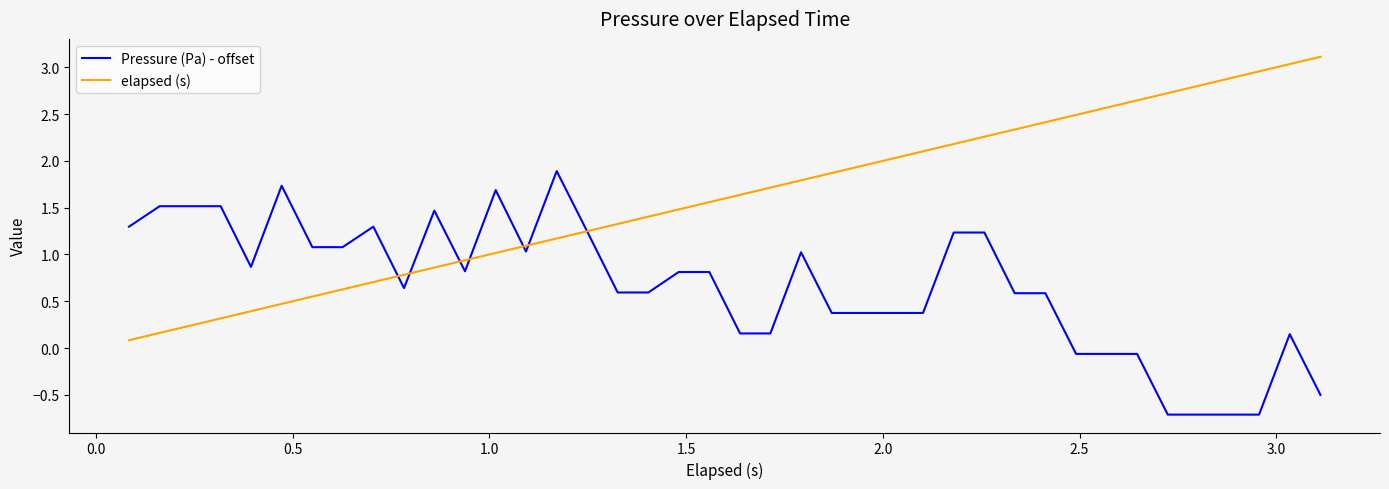

How many intersections are there between Pressure (Pa) - offset and elapsed (s)?

7